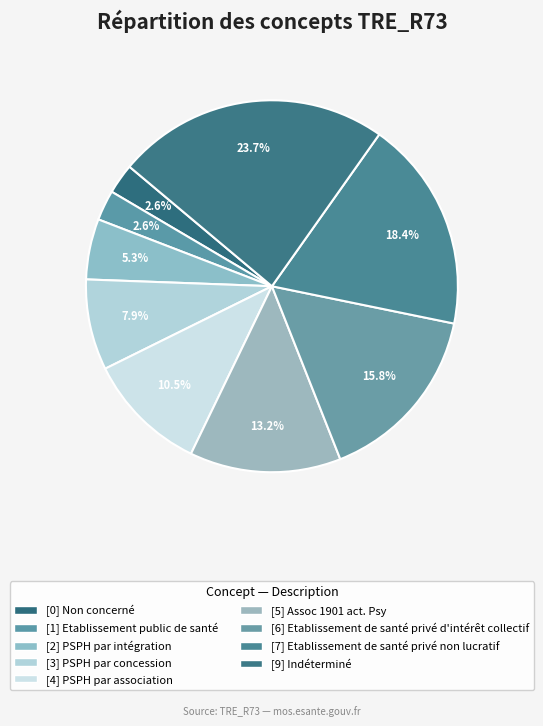

Which category has the smallest portion of the pie?

Non concerné